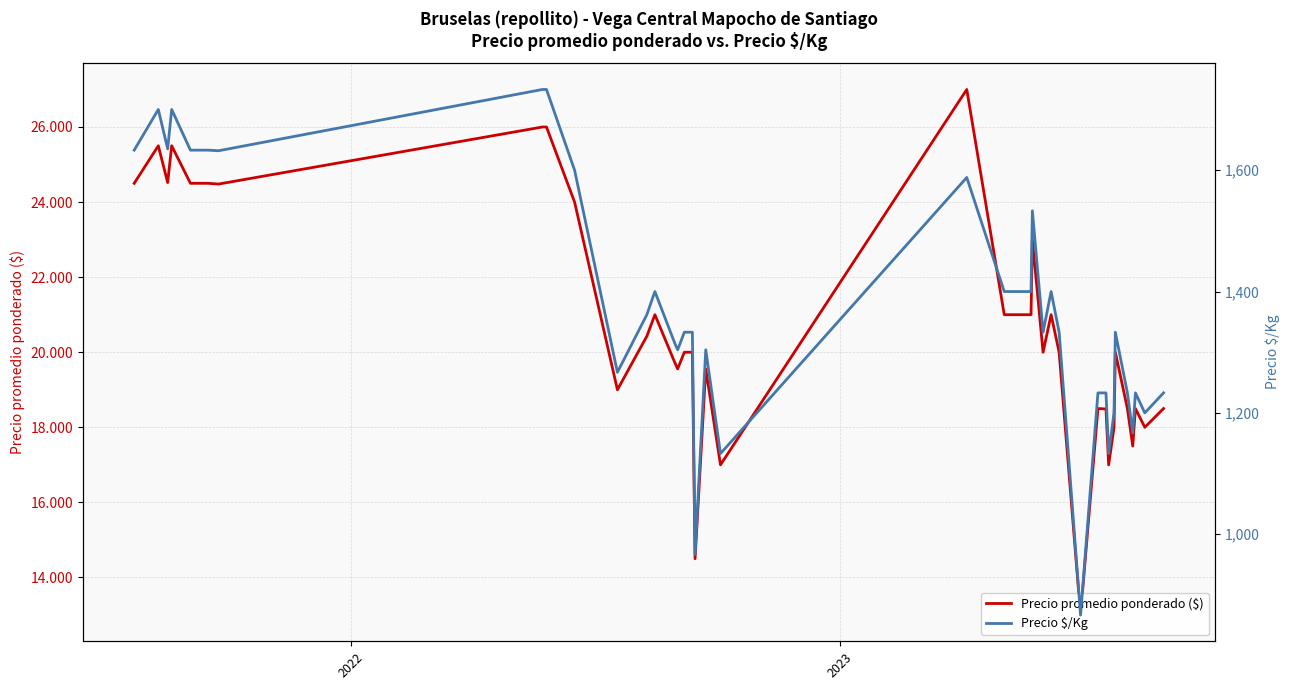

What are all the series names shown in the legend?

Precio promedio ponderado ($), Precio $/Kg